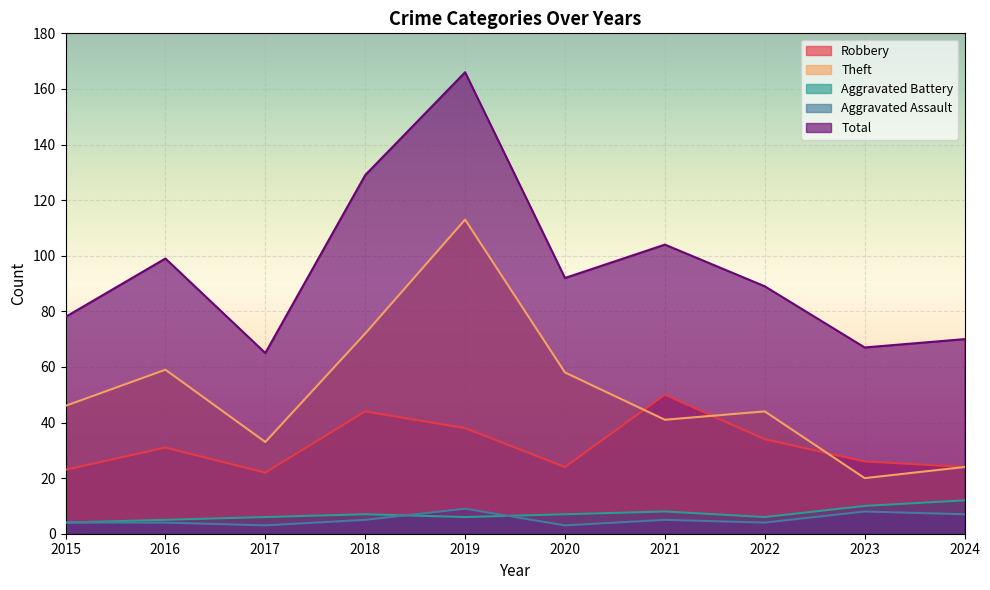

What is the difference between the maximum and minimum values in the Robbery series?

28